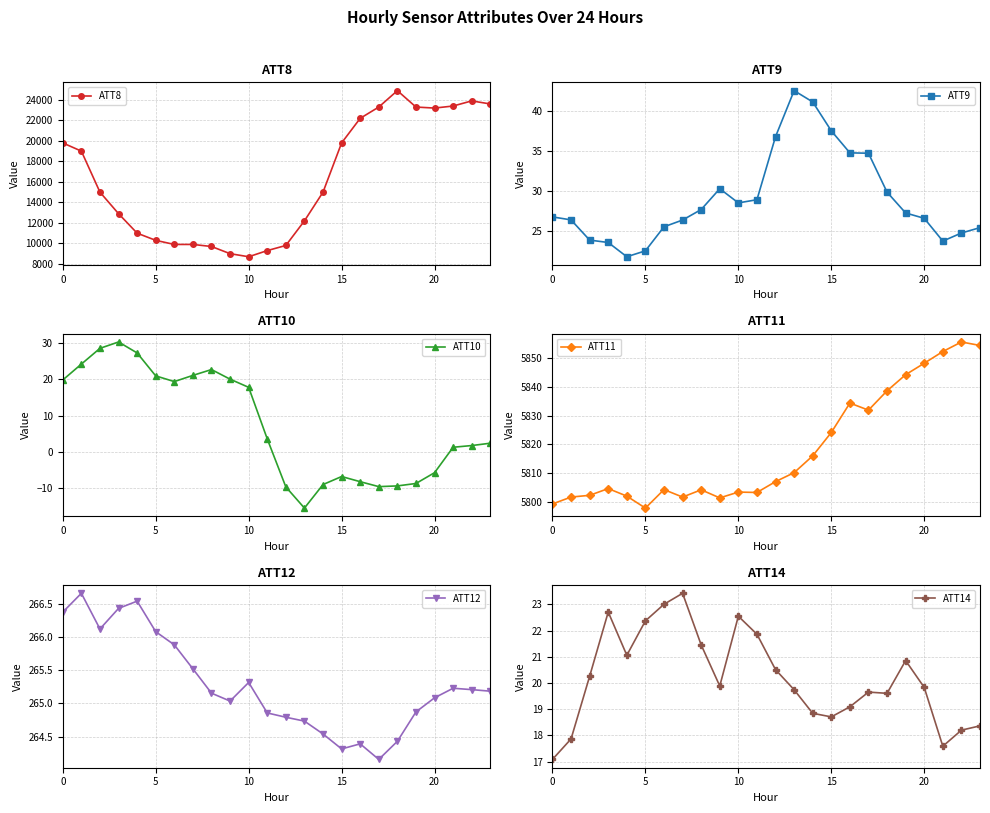

True or false: ATT11 has a value of 2531.5 at 16.

False